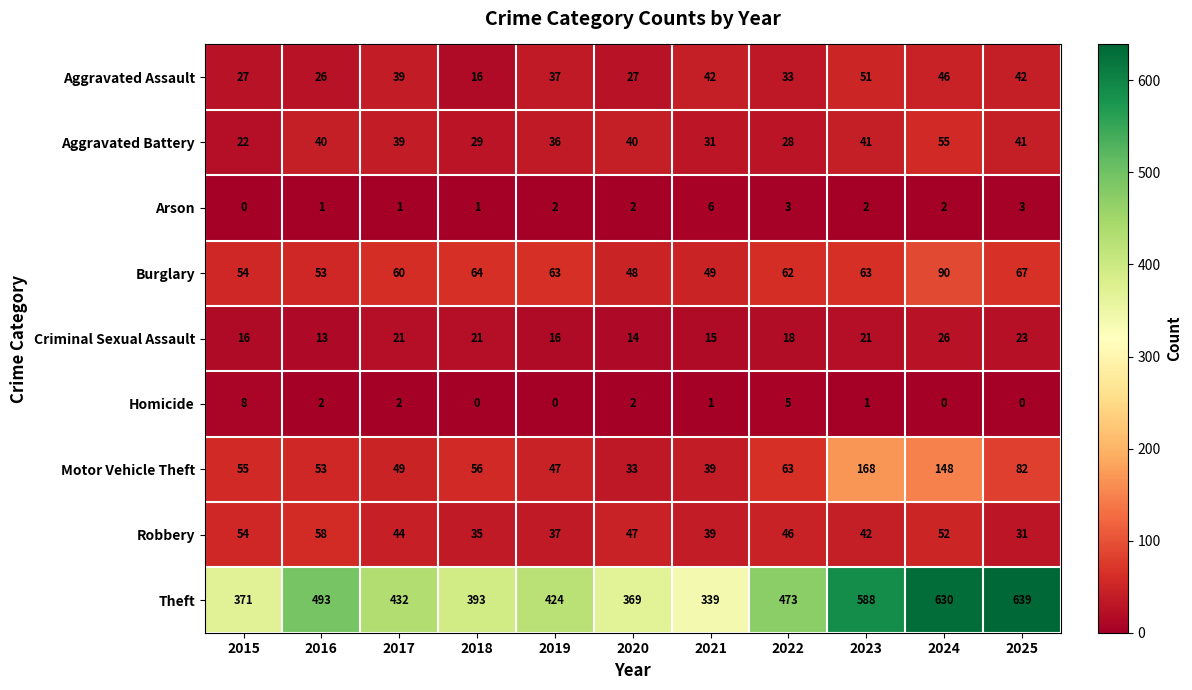

Which series changed the most between 2020 and 2023?

Theft